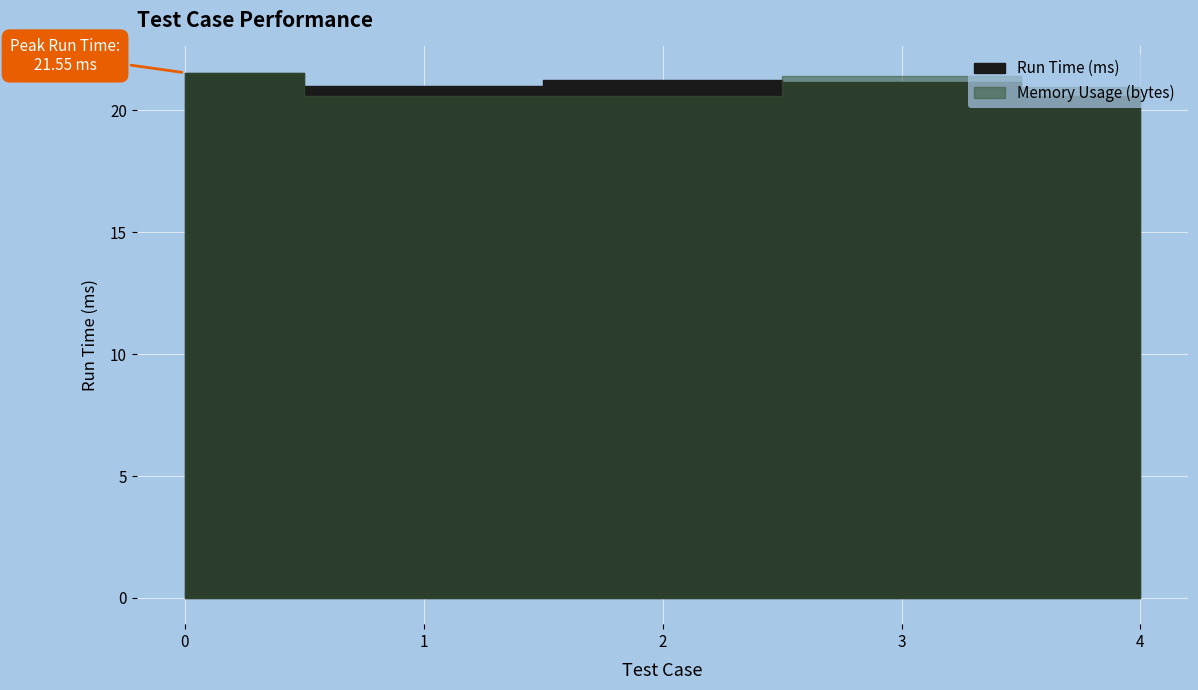

Which series has the largest total across all categories?

Run Time (ms)